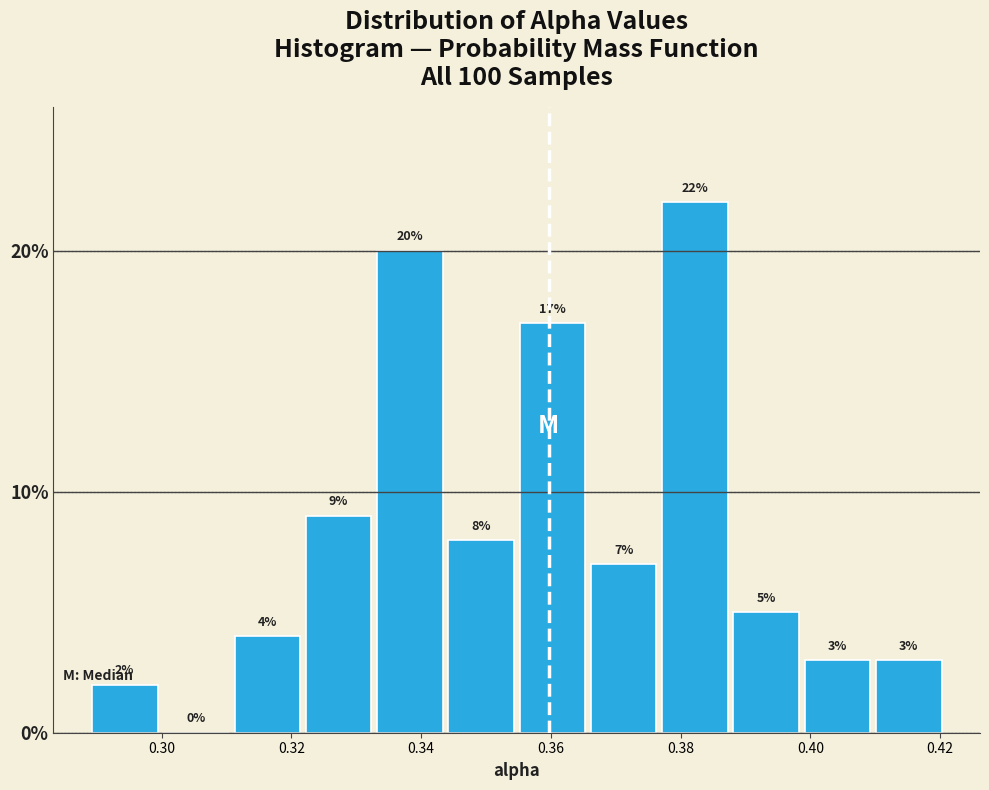

Reading left to right, list every bar in this chart as the range it spans on the x-axis followed by its height. The bar edges are not printed on the chart, so give them approximately, as read against the axis.

0.288 to 0.300: 2
0.300 to 0.310: 0
0.310 to 0.322: 4
0.322 to 0.332: 9
0.332 to 0.344: 20
0.344 to 0.354: 8
0.354 to 0.366: 17
0.366 to 0.376: 7
0.376 to 0.388: 22
0.388 to 0.398: 5
0.398 to 0.410: 3
0.410 to 0.420: 3